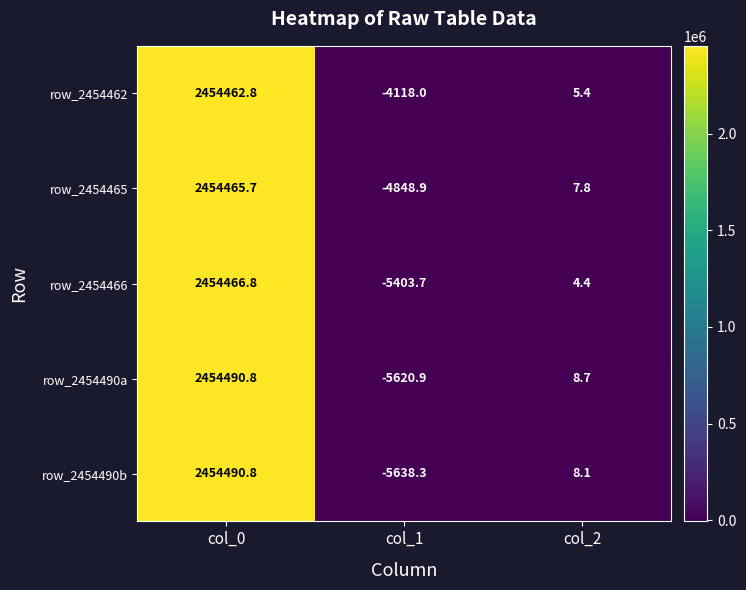

Rank the series at col_2 from highest to lowest value.

row_2454490a, row_2454490b, row_2454465, row_2454462, row_2454466